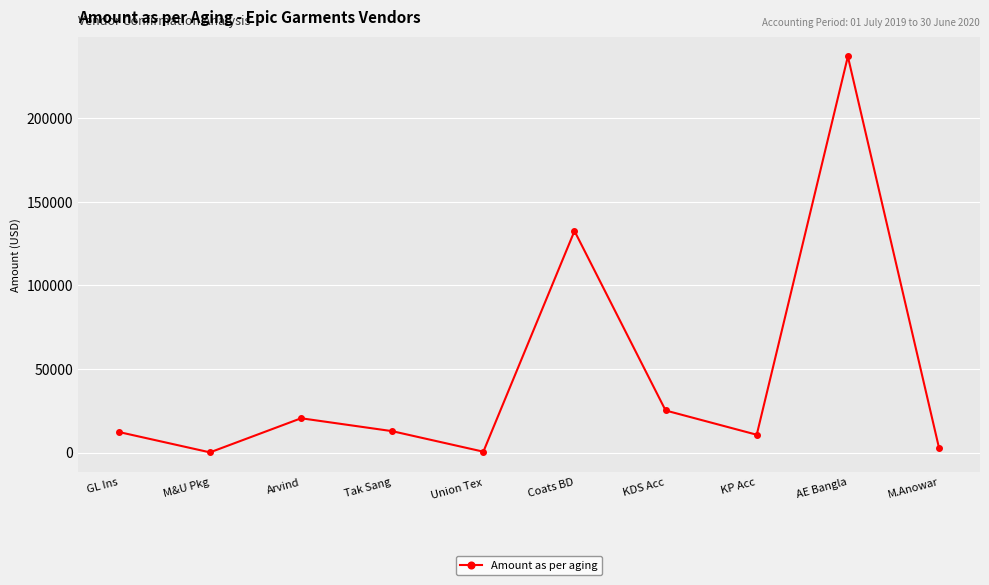

What is the label of the 5th point from the left?

Union Tex